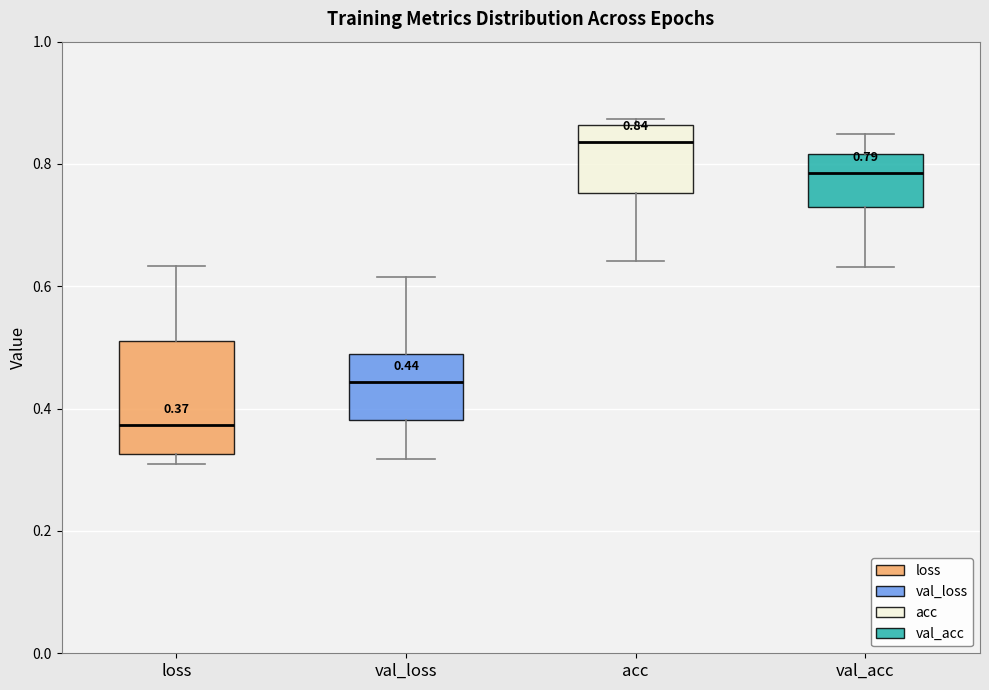

Which box is the tallest, from its lower edge to its upper edge?

loss